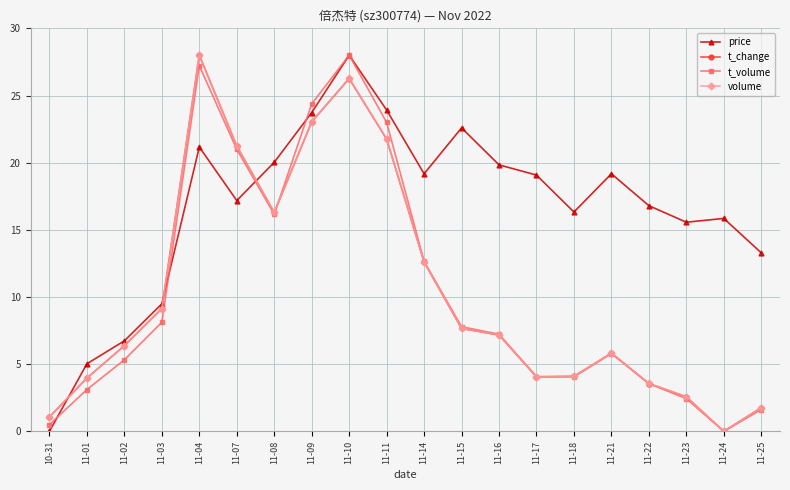

Which series has the largest total across all categories?

price